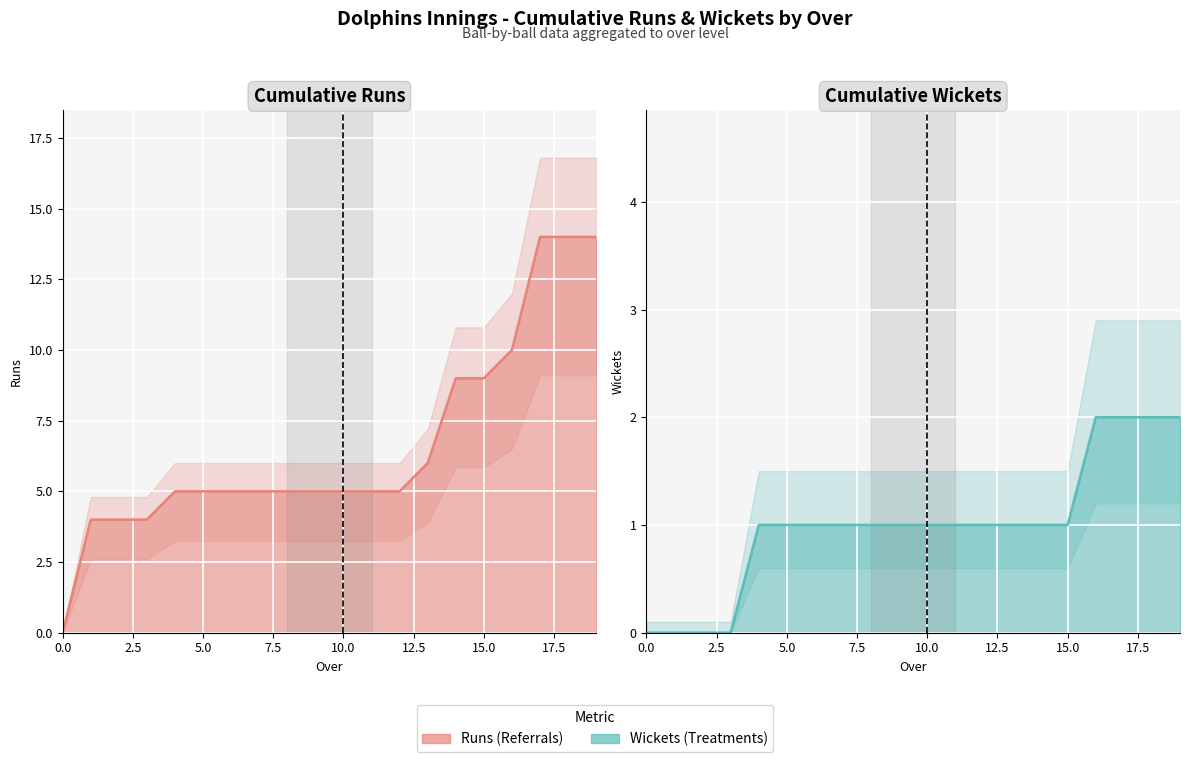

At how many categories does at least one series exceed 7?

6